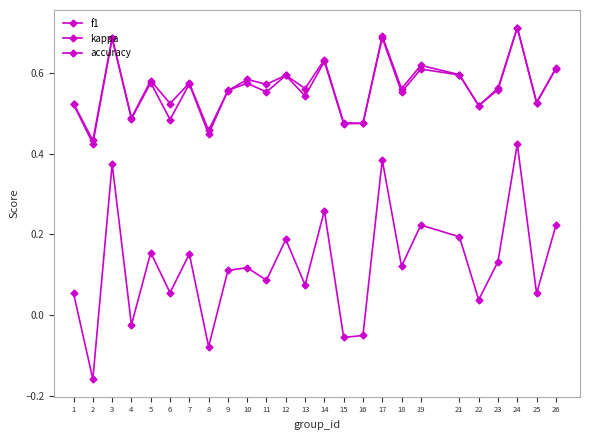

How many distinct data groups are displayed?

3